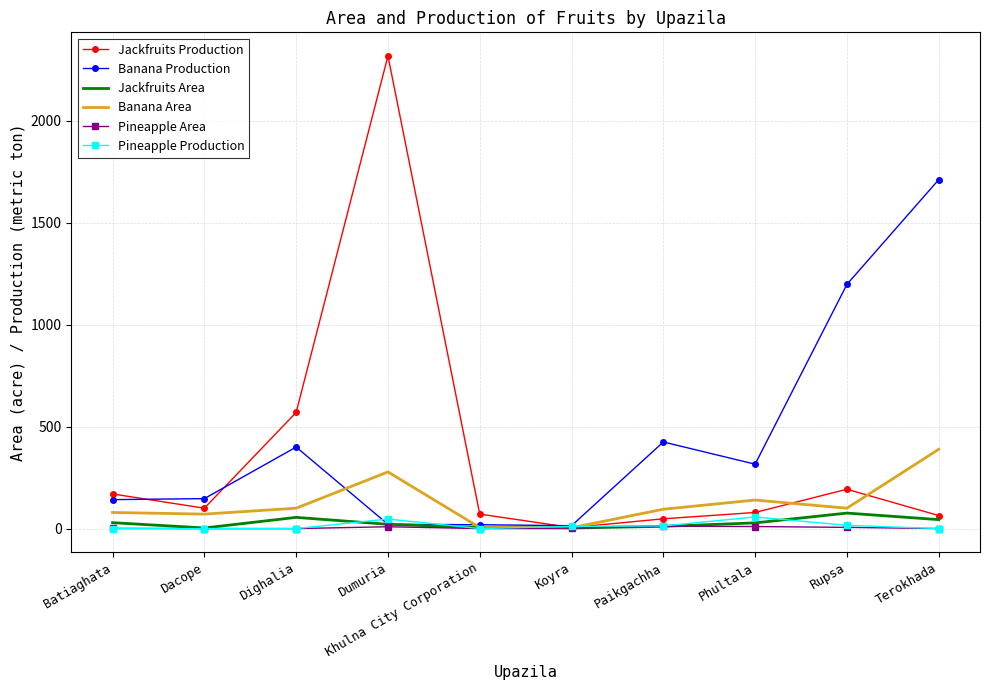

What value does the Banana Production series have at Dighalia?

400